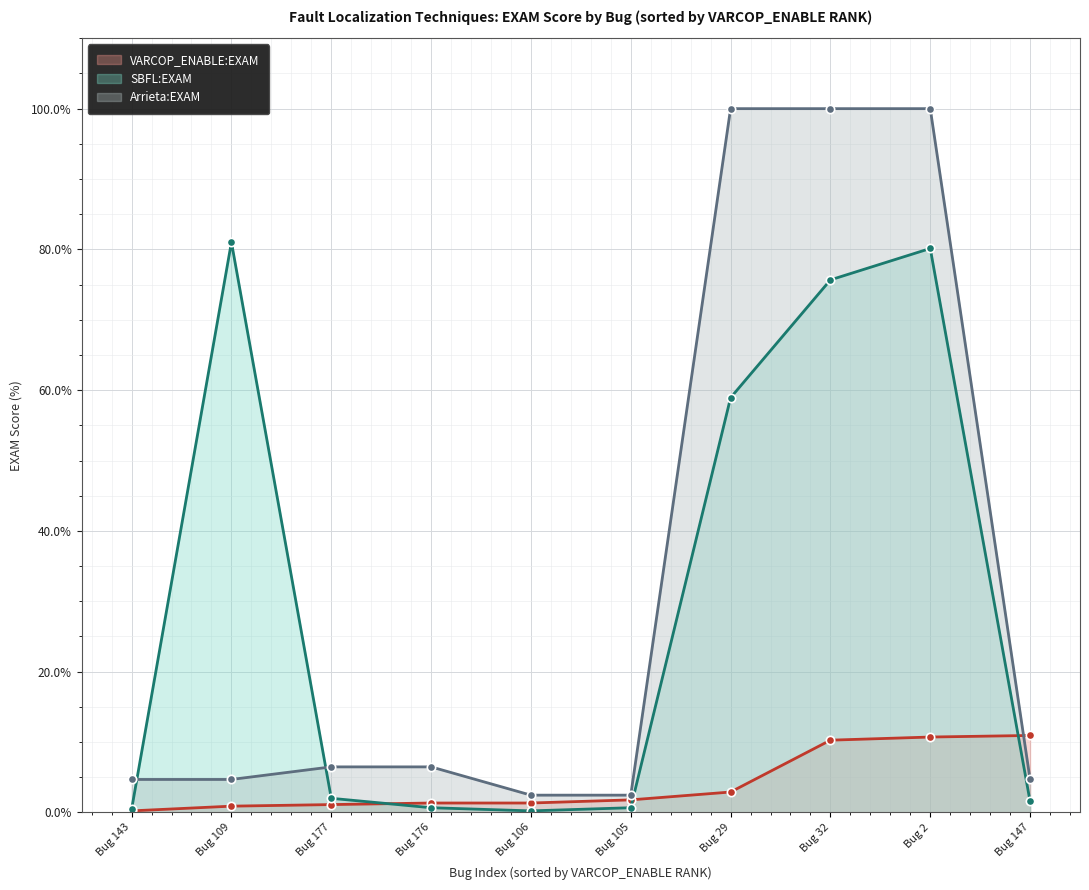

What is the total value across all series at 147?

17.2